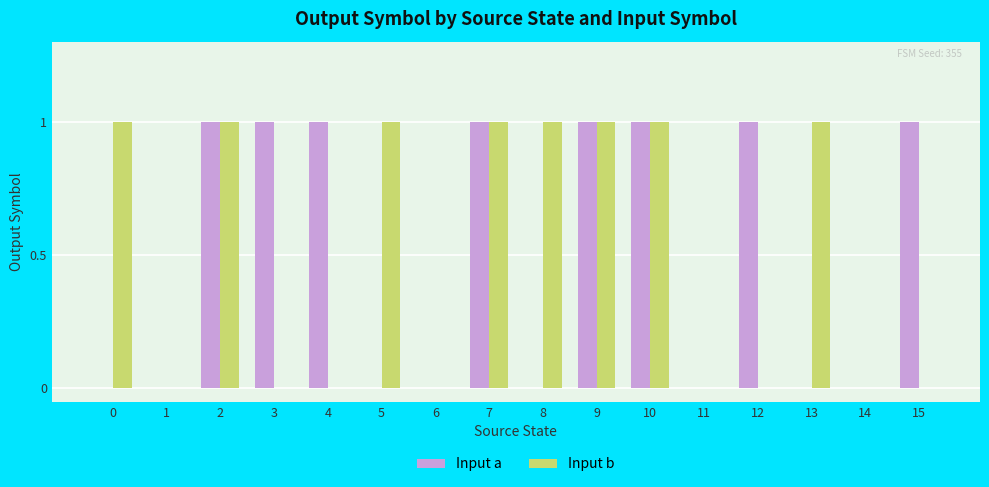

How many groups of bars are there?

16